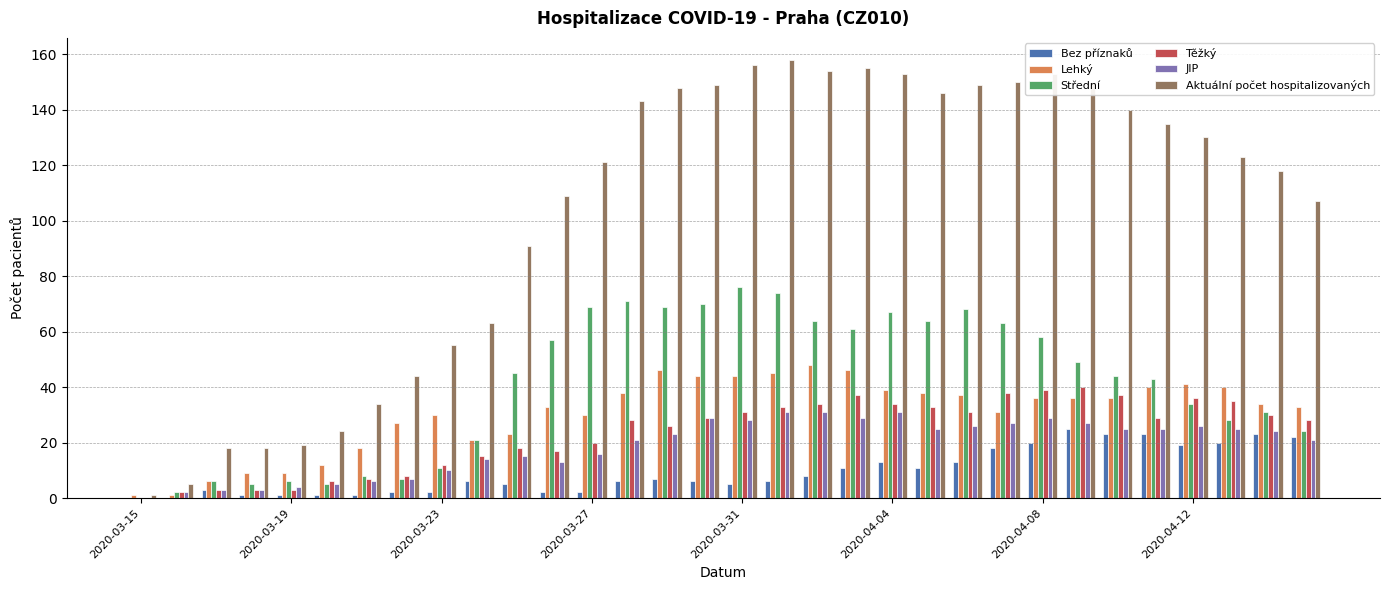

How many groups of bars are there?

32